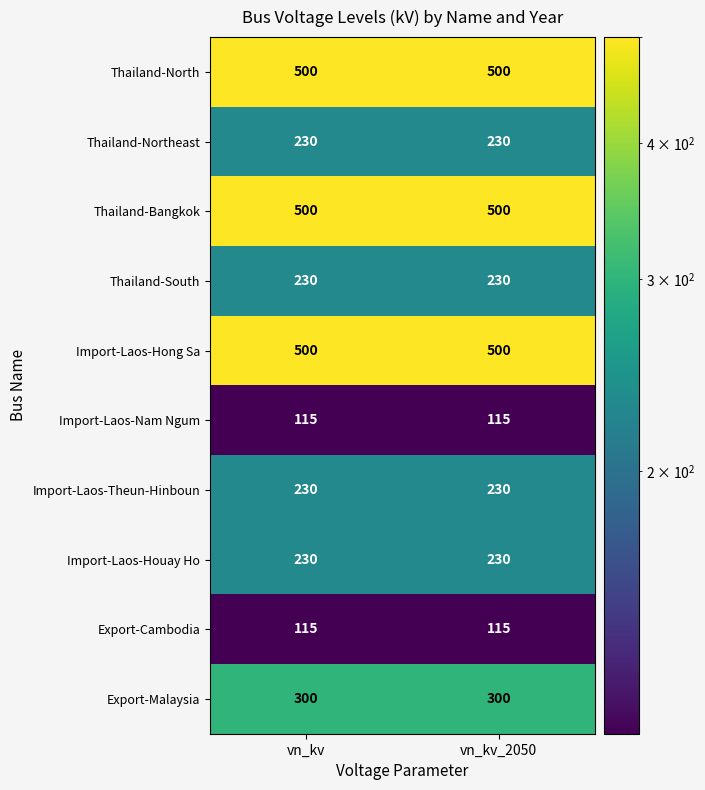

Is it true that Thailand-Northeast equals 337 at vn_kv?

False